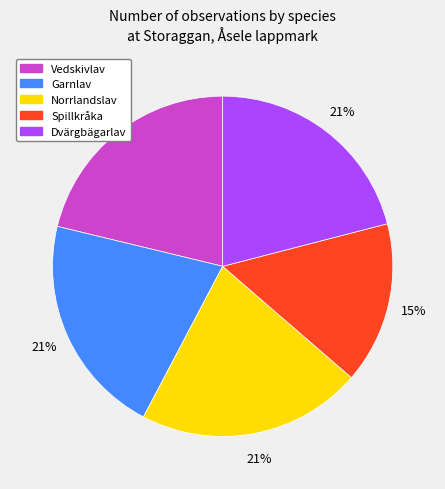

To the nearest percent, what is the combined percentage of Norrlandslav and Garnlav?

42%